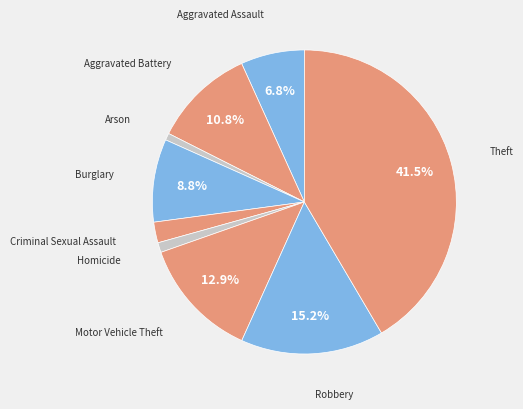

To the nearest percent, what is the combined percentage of Theft and Motor Vehicle Theft?

54%